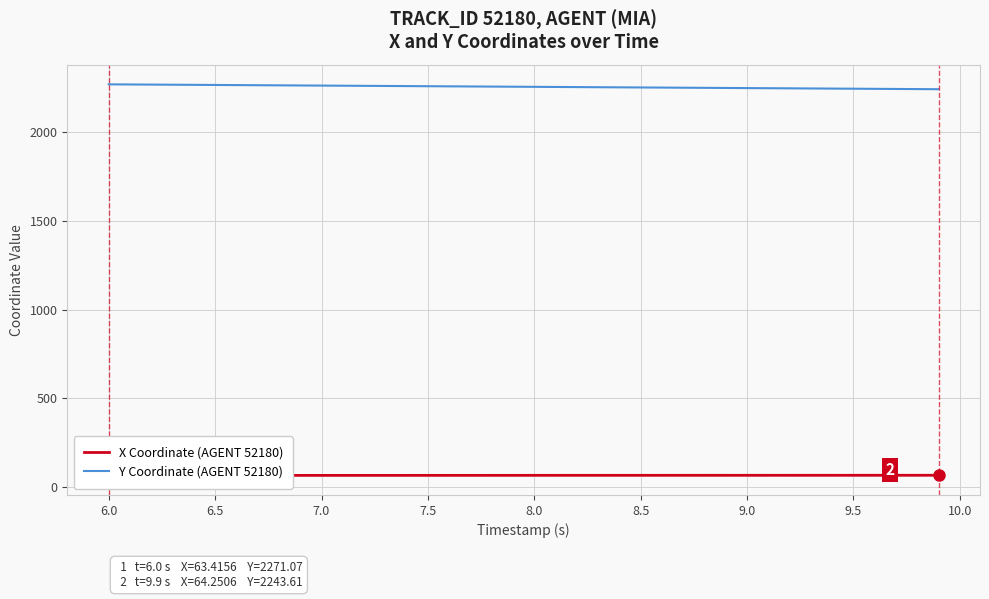

What is the minimum value for Y Coordinate (AGENT 52180)?

2243.6